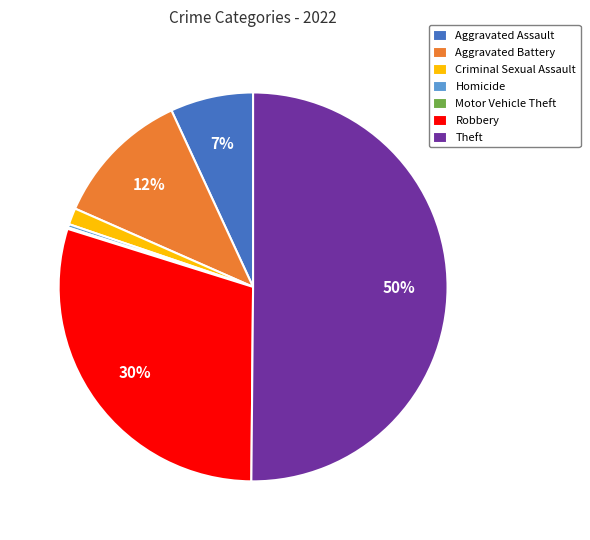

What is the largest slice in the pie chart?

Theft